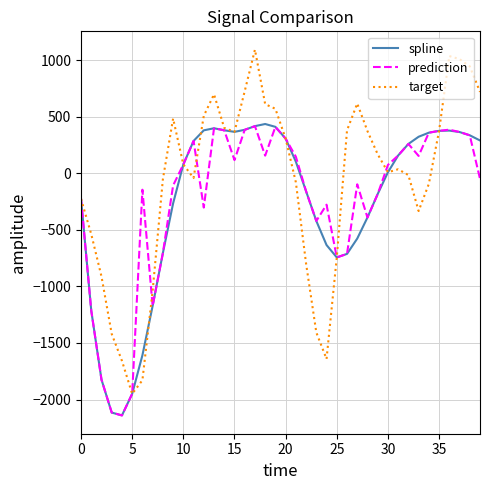

How many negative values does the prediction series have?

20